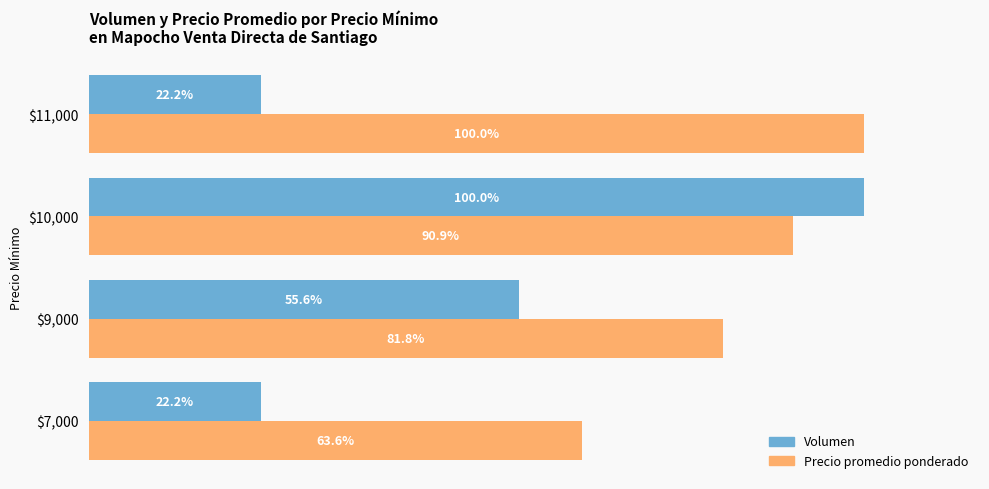

Which series has the largest total across all categories?

Precio promedio ponderado